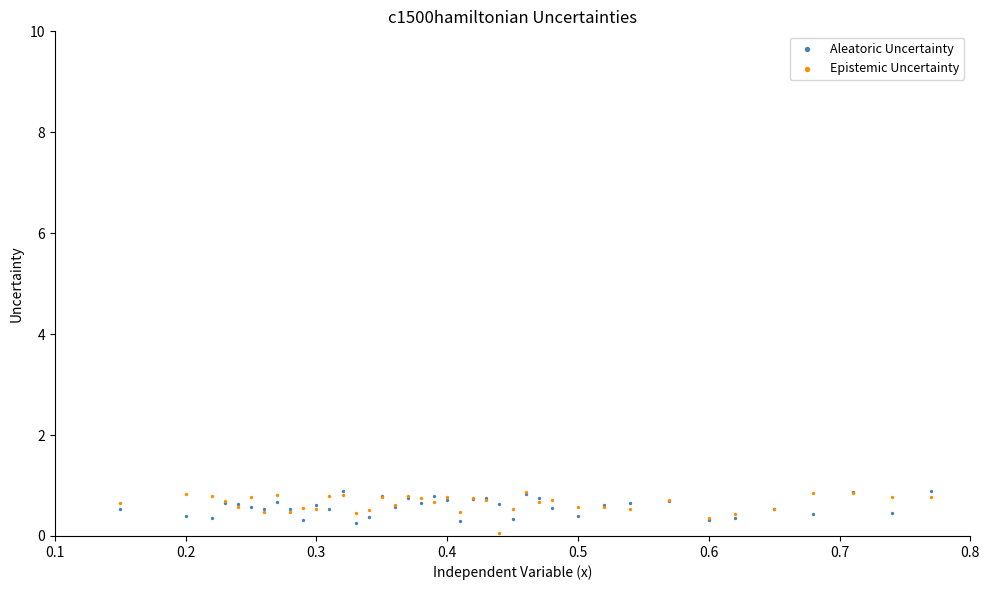

What are all the series names shown in the legend?

Aleatoric Uncertainty, Epistemic Uncertainty